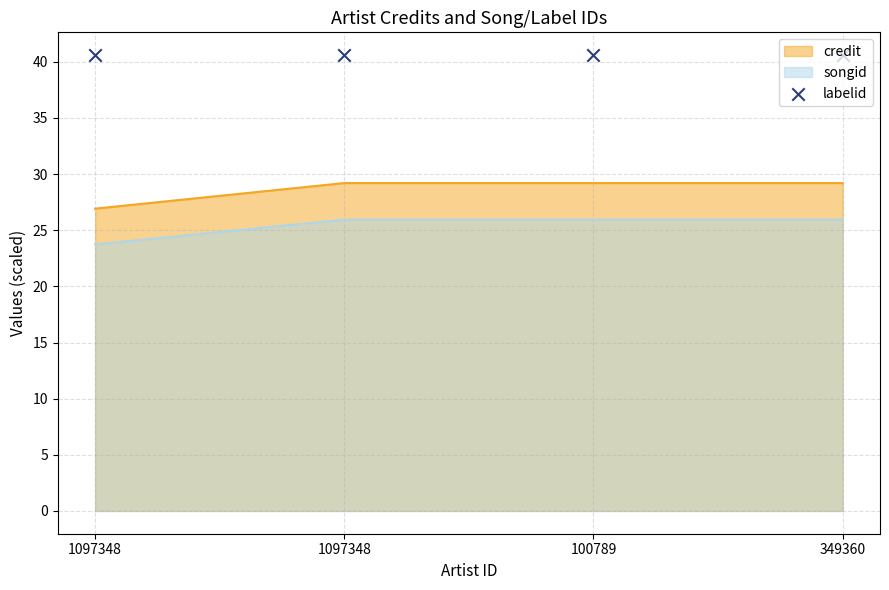

At how many categories does at least one series exceed 27?

3